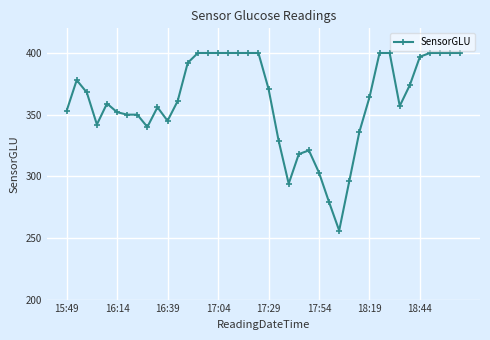

What is the difference between the maximum and minimum values?

144